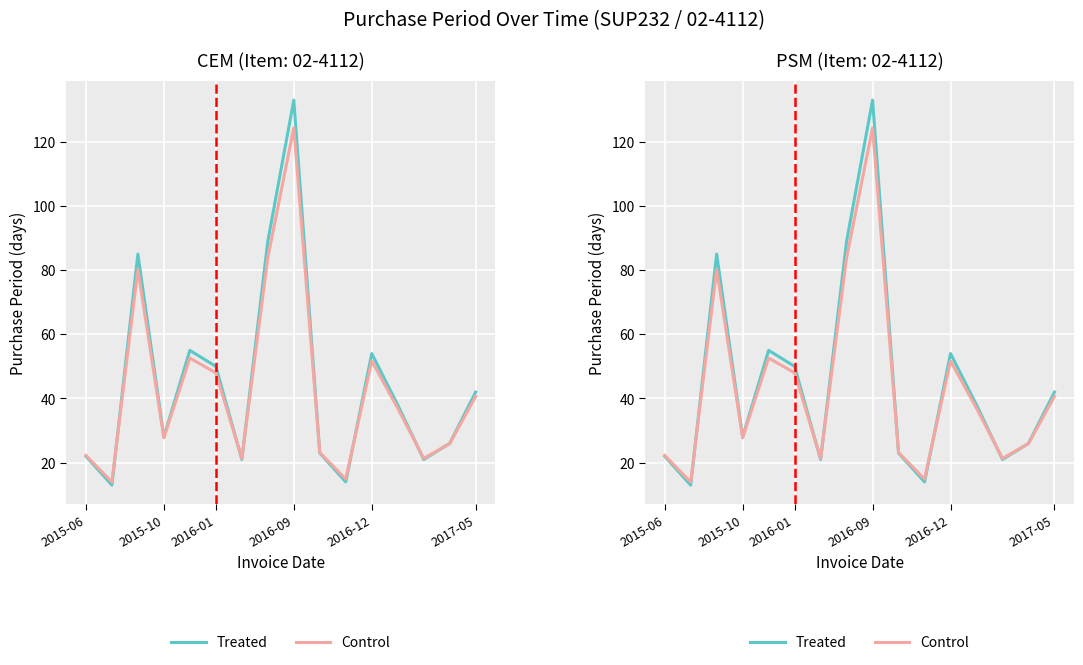

Between 7 and 11, which series saw the biggest shift?

Treated